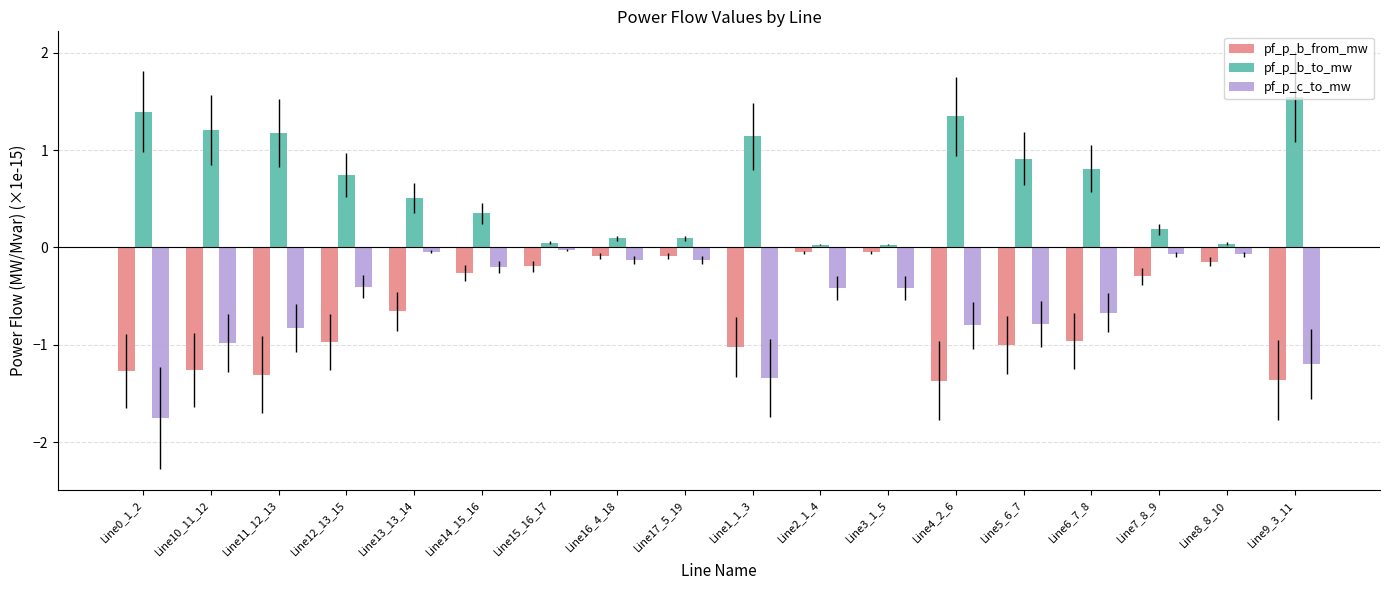

What is the total value across all series at Line11_12_13?

-1.0